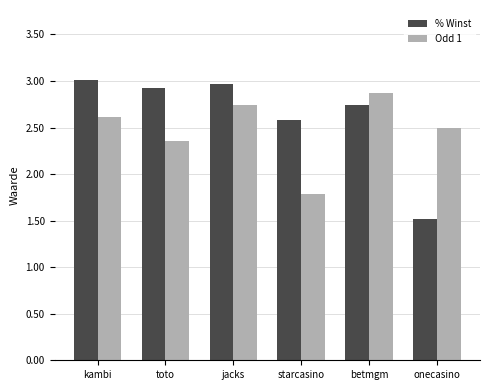

At which category is the sum across all series the highest?

jacks